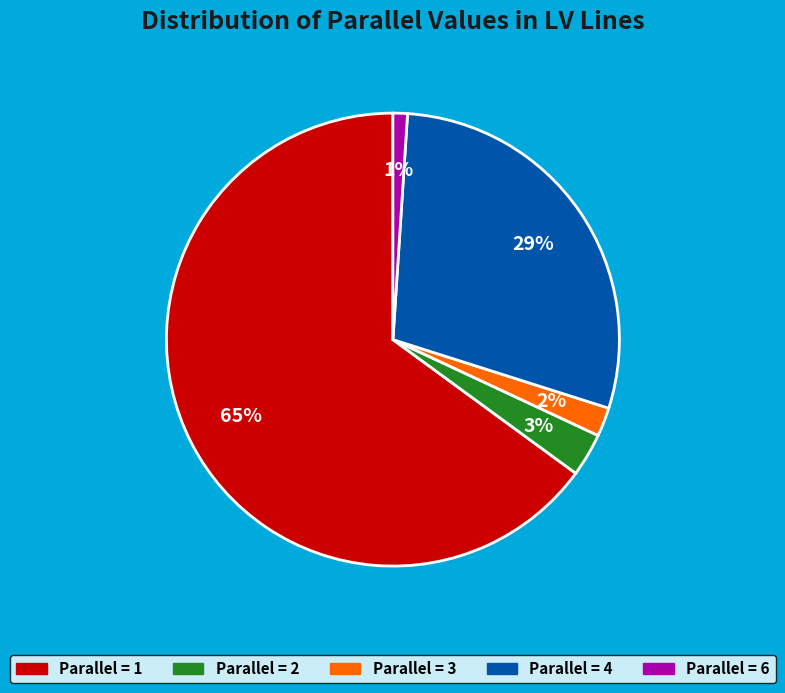

To the nearest percent, what is the difference between the largest and smallest slice percentages?

64%